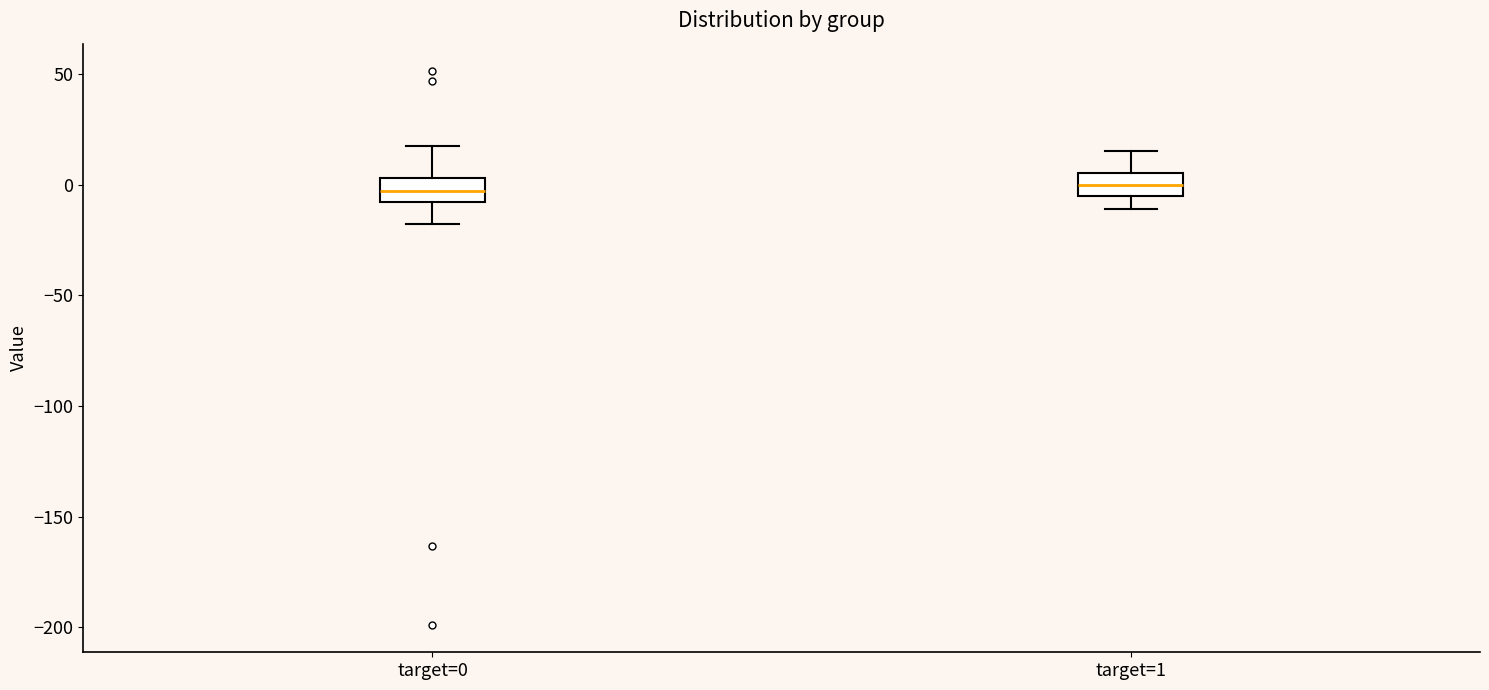

Where does the median line of the box for target=1 sit on the y-axis? The values are not printed on the chart, so give them approximately, as read against the axis.

0